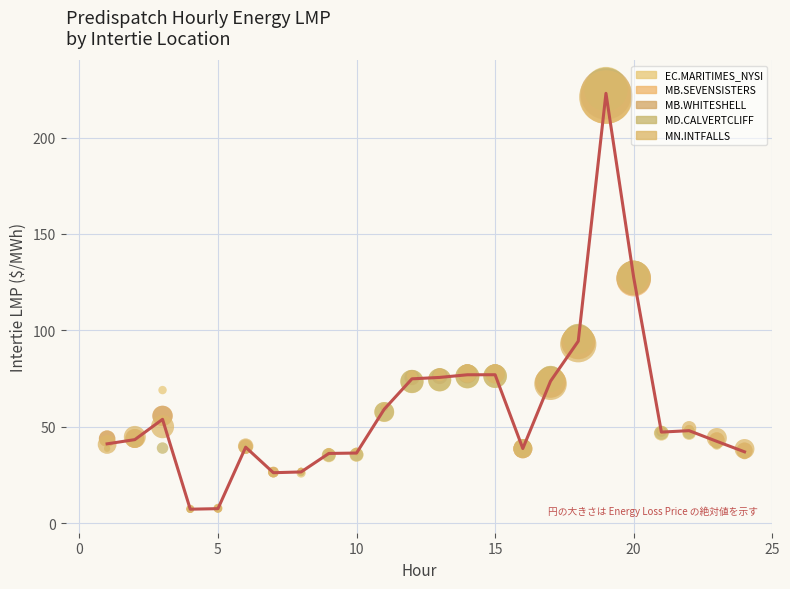

What are all the series names shown in the legend?

EC.MARITIMES_NYSI, MB.SEVENSISTERS, MB.WHITESHELL, MD.CALVERTCLIFF, MN.INTFALLS